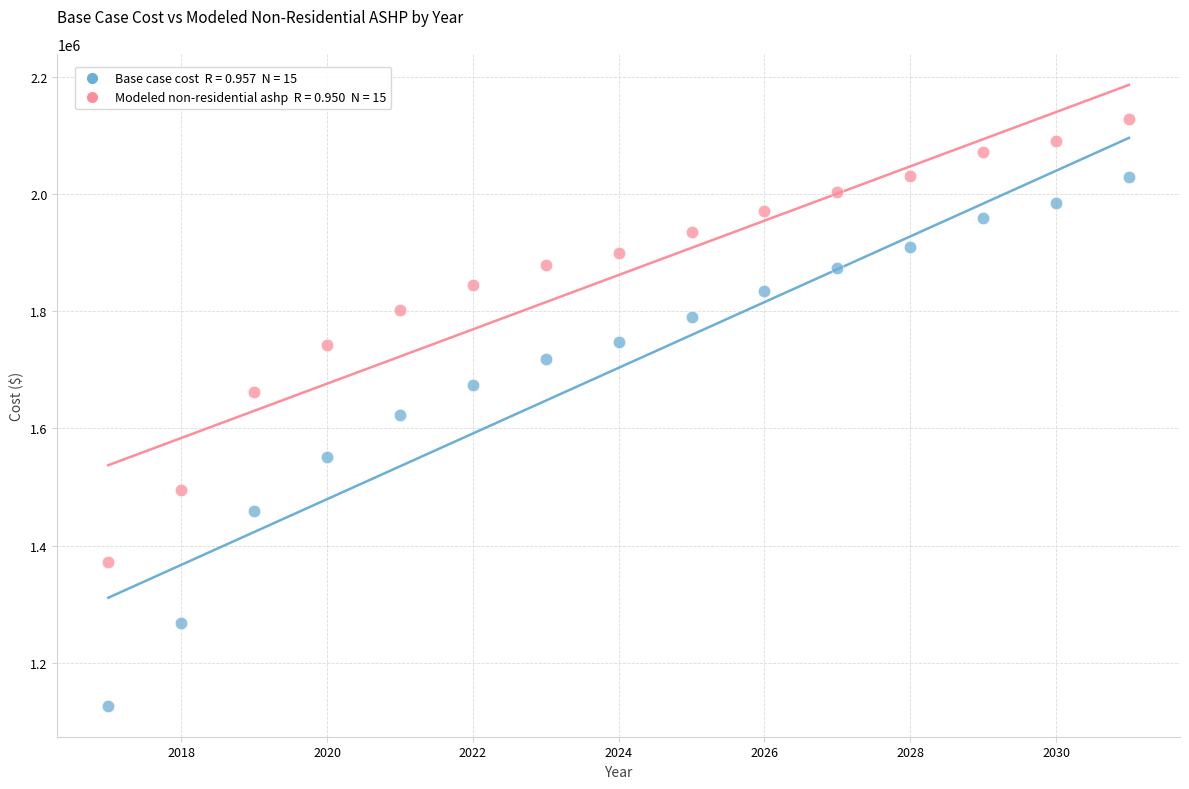

Across all data points, what is the range of X values (max minus min)?

14.0